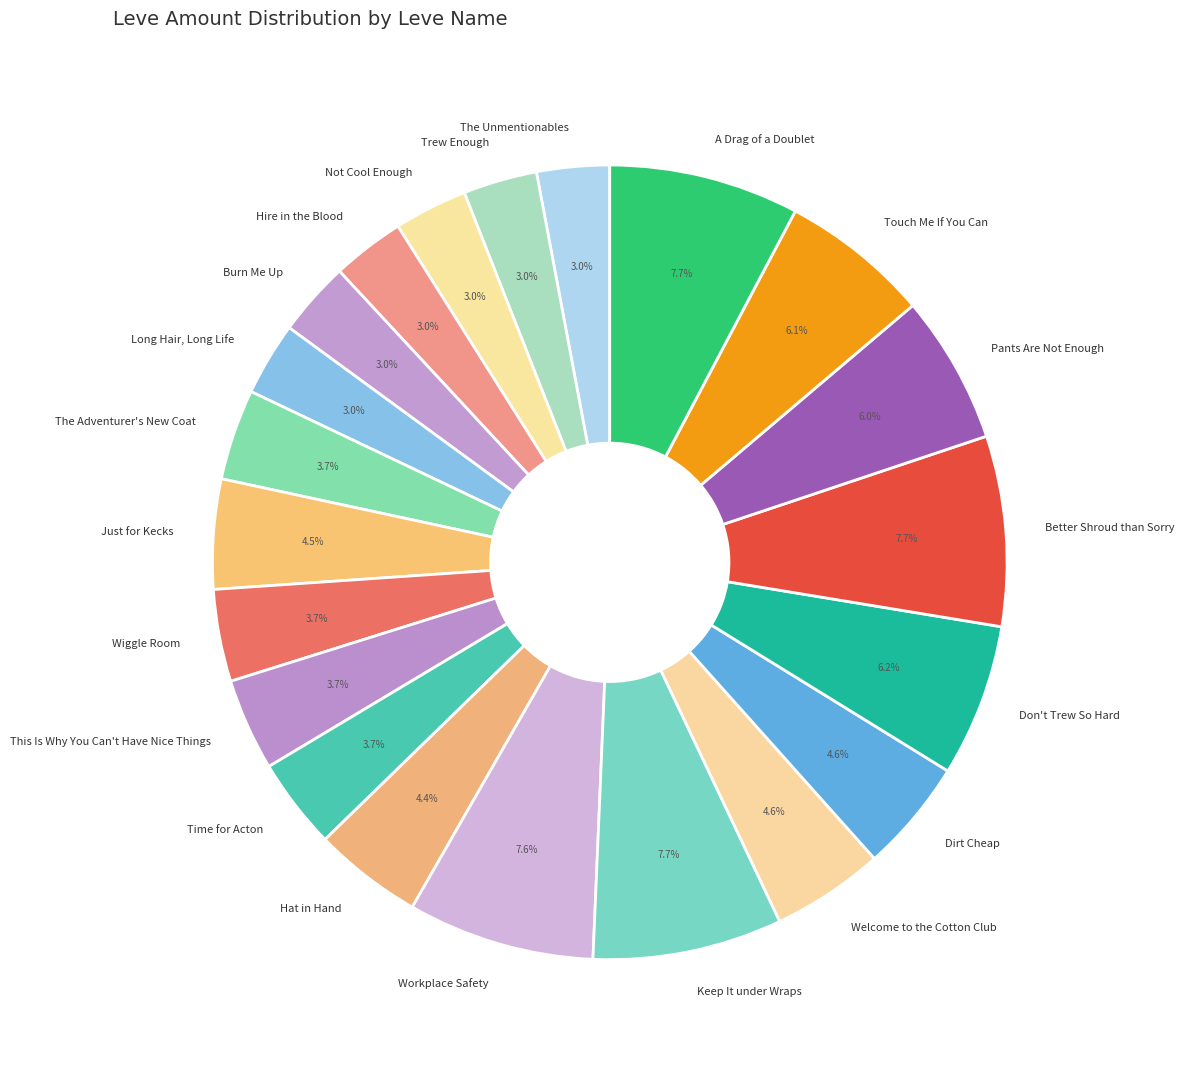

What is the ratio of the value at Workplace Safety to the value at Better Shroud than Sorry?

1.0